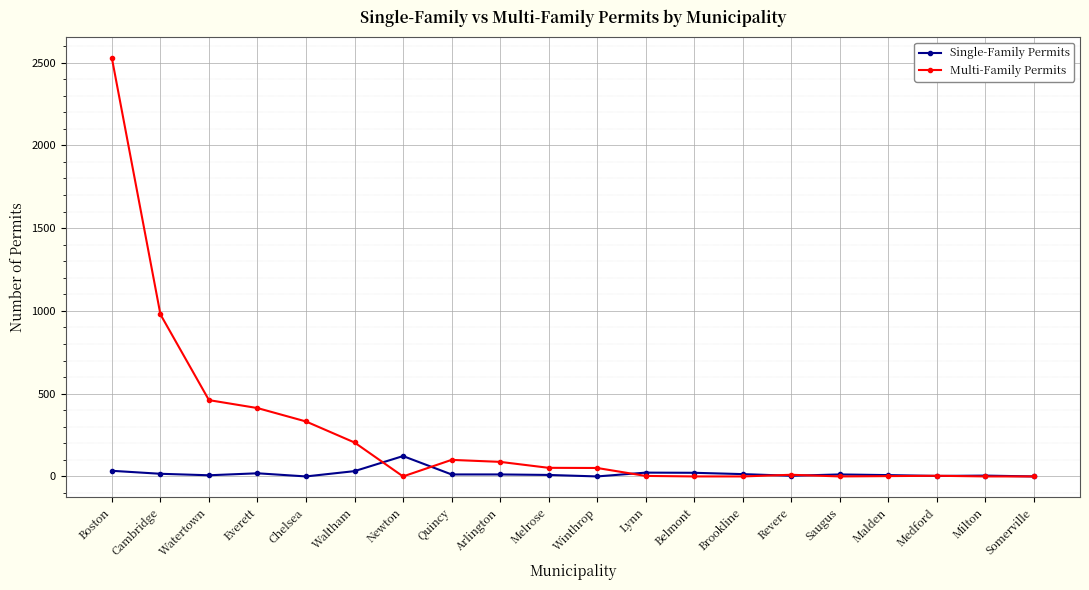

Is it true that Multi-Family Permits equals -909 at Somerville?

False